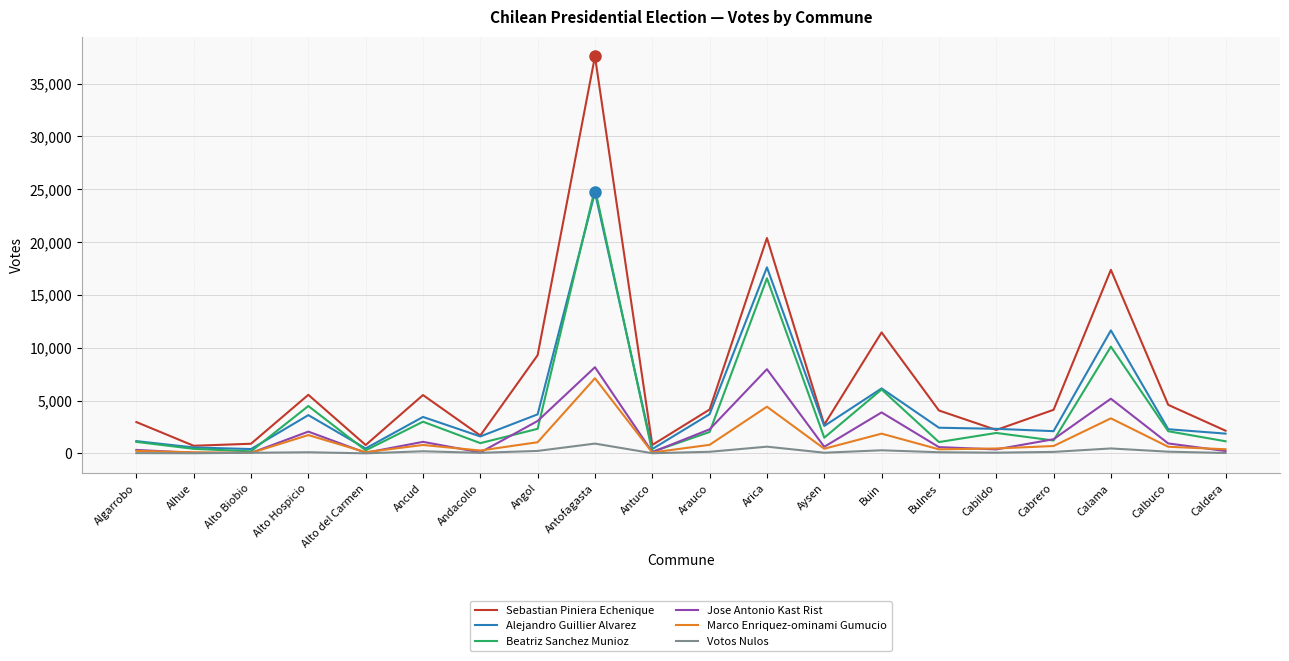

What is the difference between the maximum and minimum values in the Votos Nulos series?

922